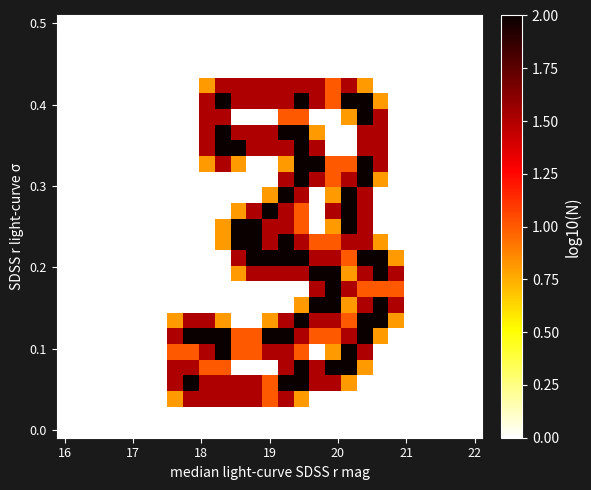

At how many categories does at least one series exceed 1?

15